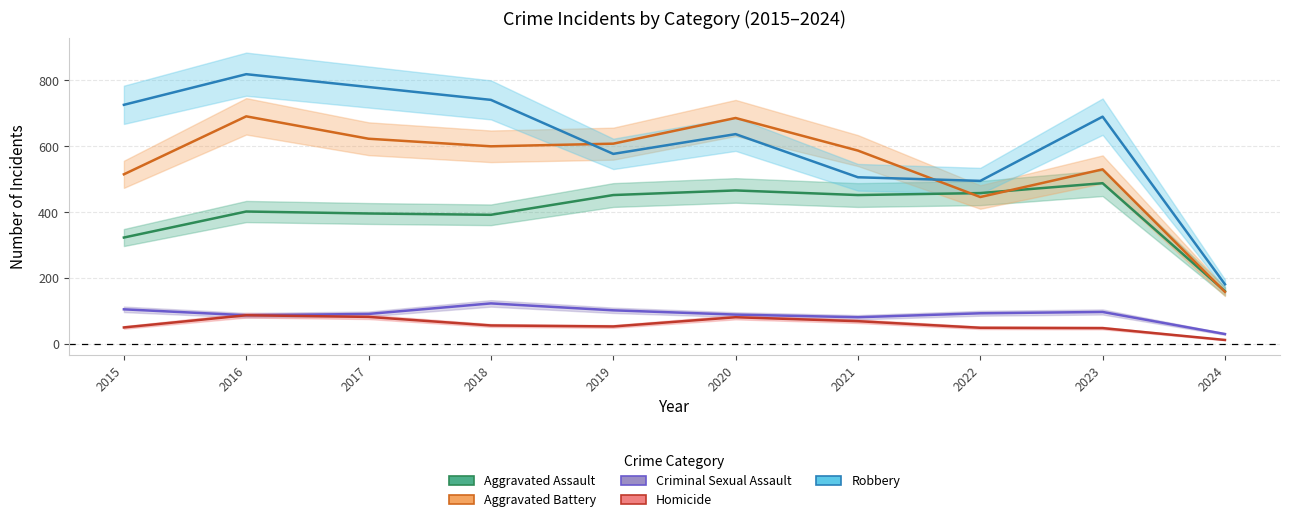

What is the maximum value for Homicide?

87